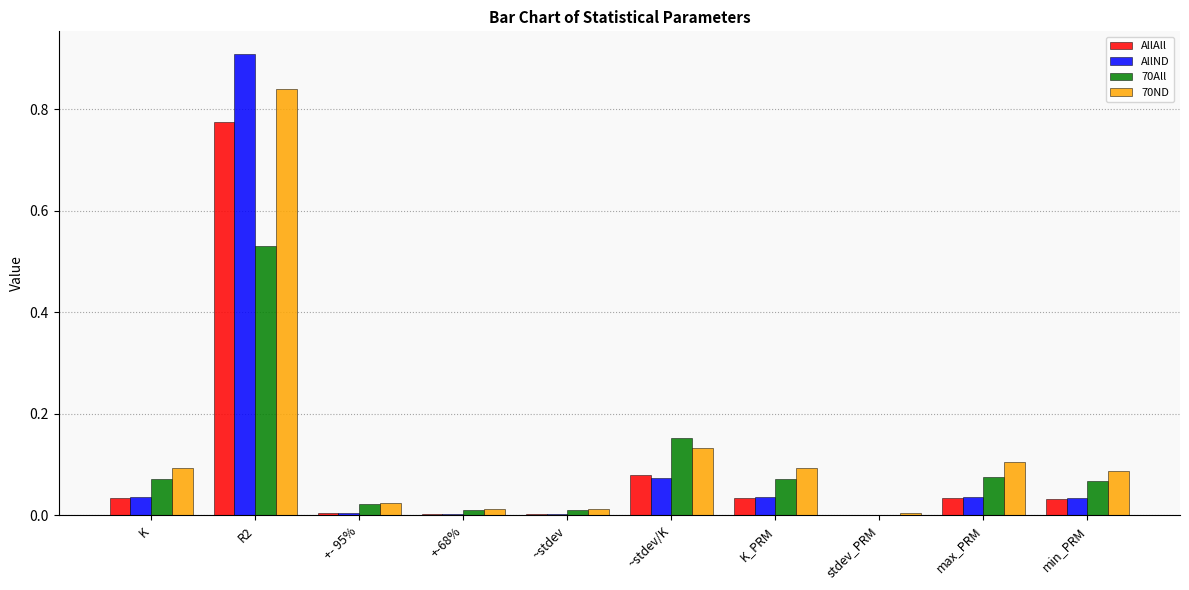

At which label does 70All reach its peak?

R2